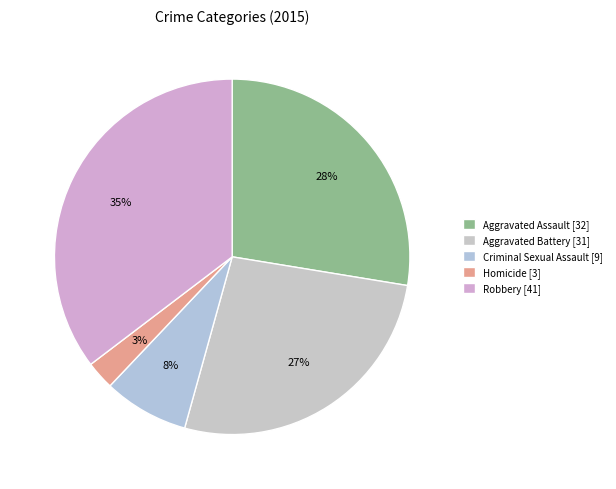

To the nearest percent, what is the difference between the Aggravated Battery and Aggravated Assault slice percentages?

1%